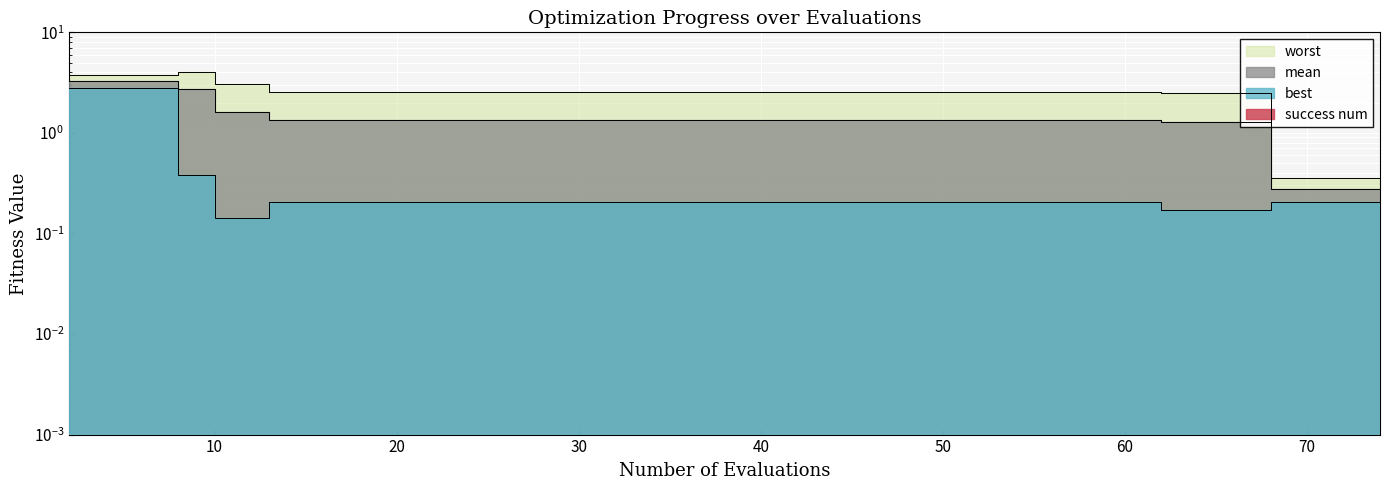

What is the total value across all series at 23?

4.1